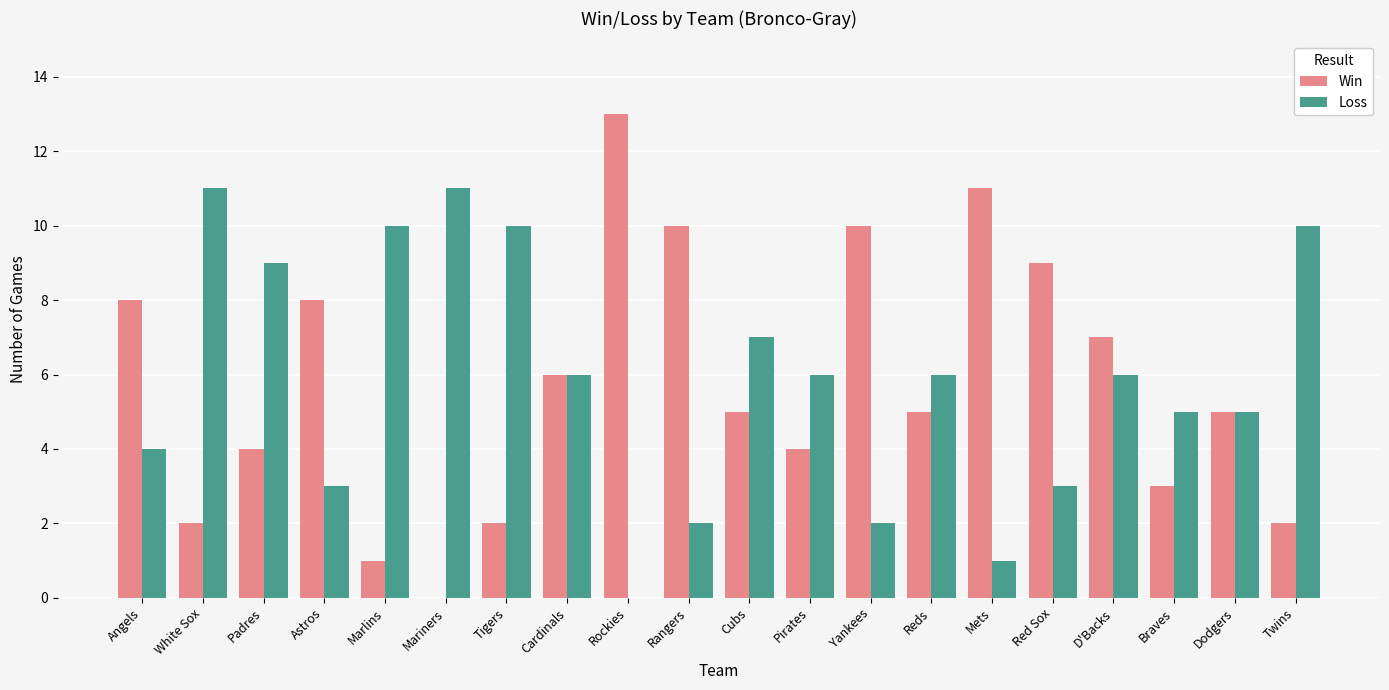

The Loss series shows 3 at Red Sox. True or false?

True